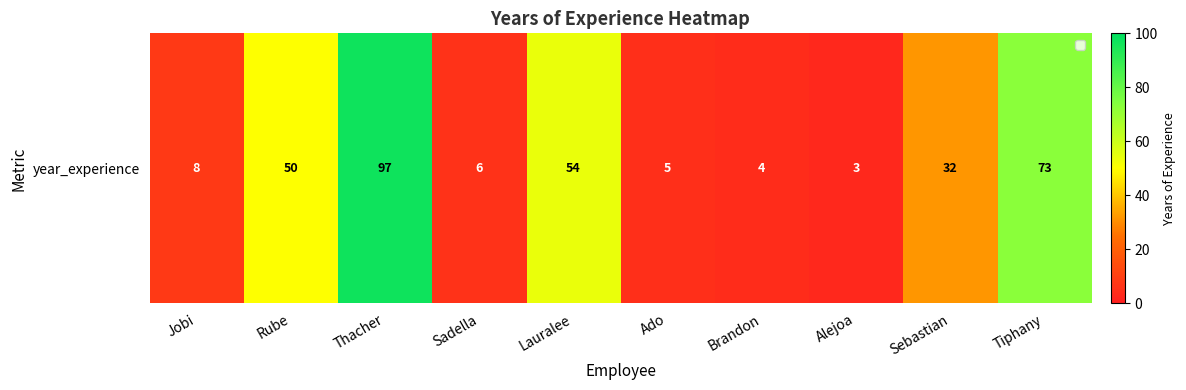

Is it true that the value at Alejoa is 3?

True